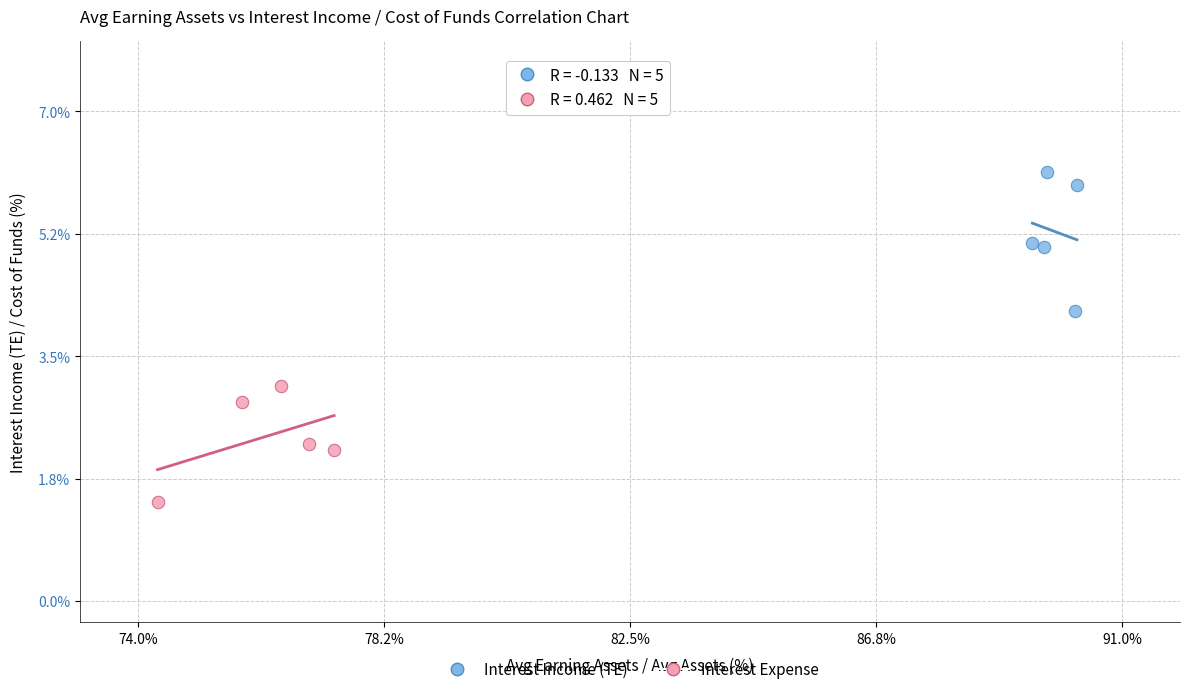

Which series contains the highest Y value?

Interest Income (TE)